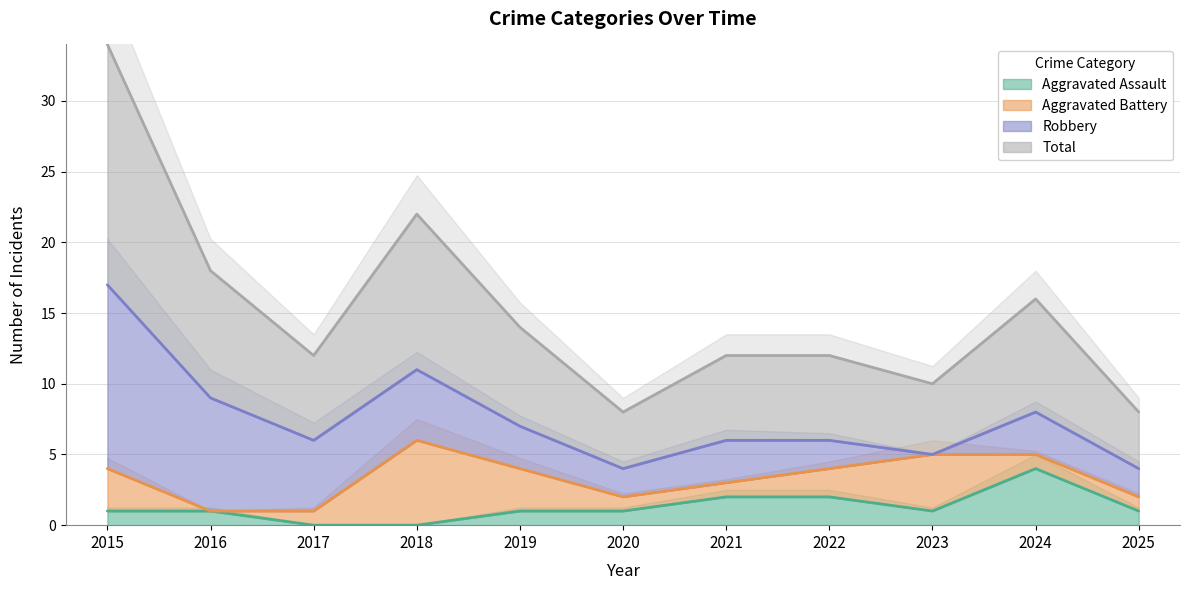

At which label does Aggravated Assault reach its peak?

2024